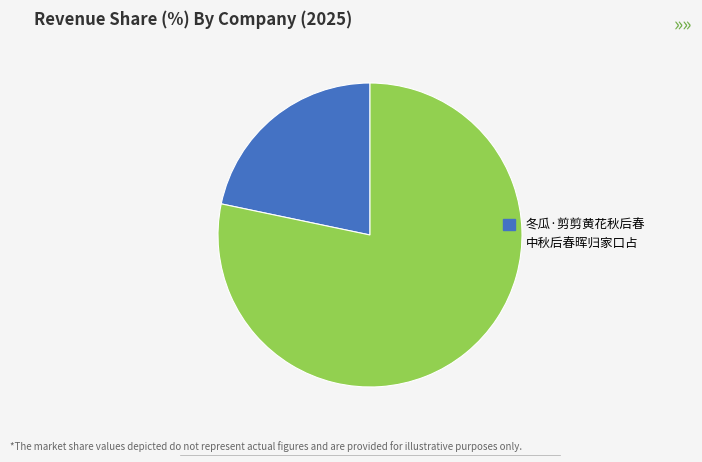

The 冬瓜·剪剪黄花秋后春 slice represents 8% of the pie. True or false?

False